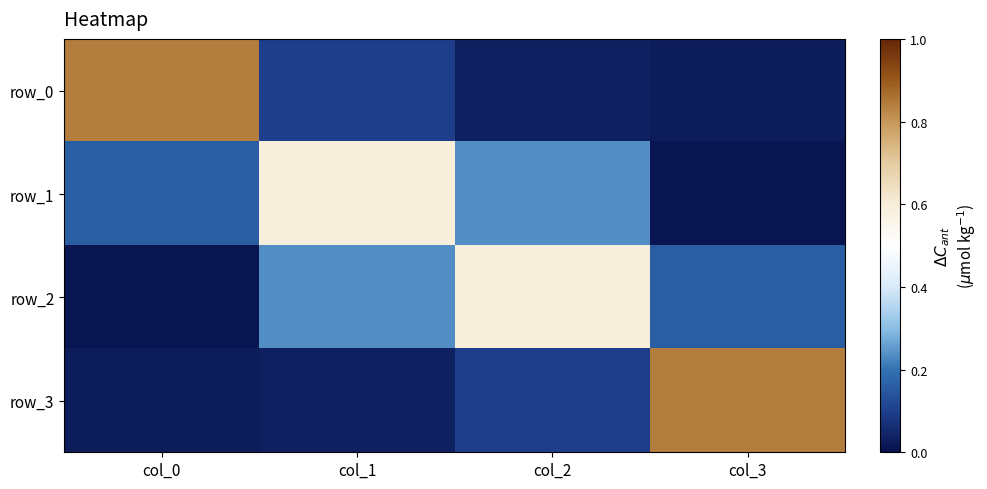

Between col_0 and col_1, which series saw the biggest shift?

row_0